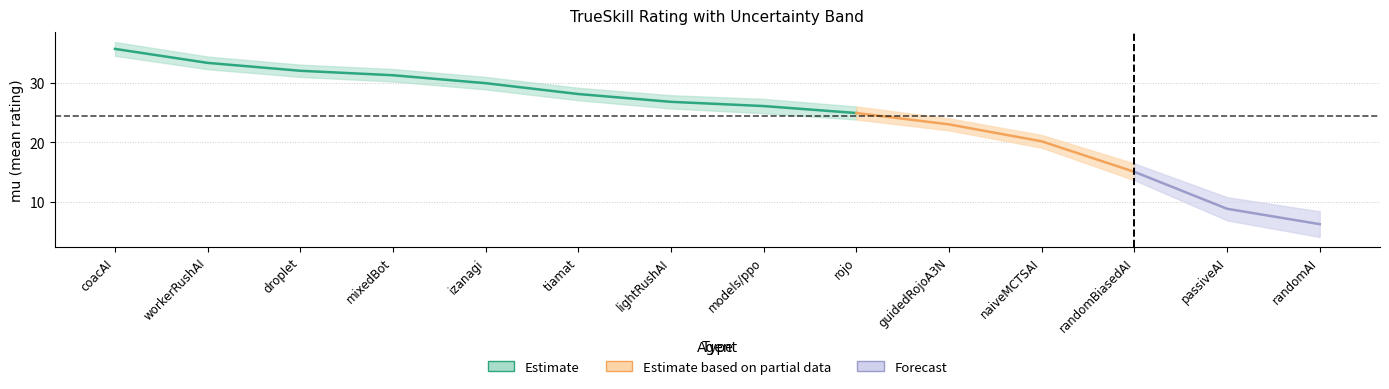

At which category does the chart reach its peak across all series?

coacAI